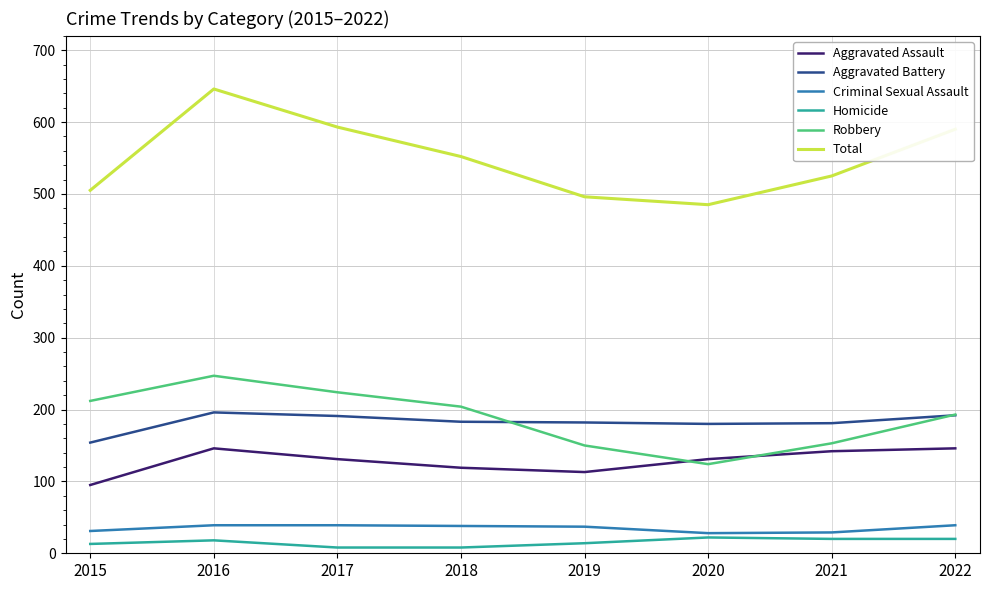

The value of Aggravated Battery at 2016 is 335. True or false?

False